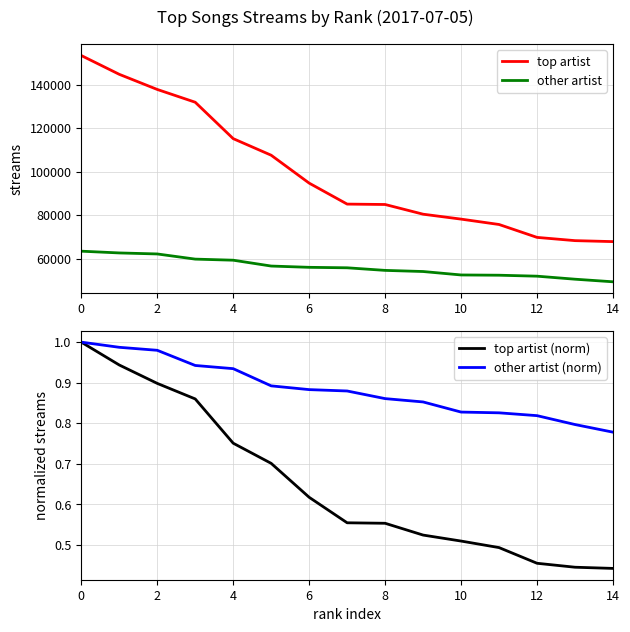

What is the average value of the top artist (norm) series?

0.6